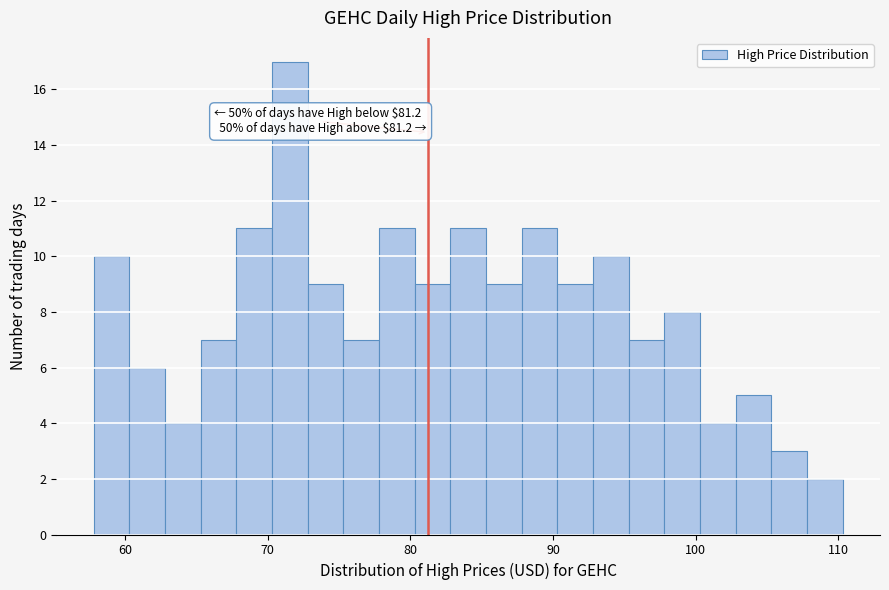

Read against the x-axis, roughly where is the centre of the tallest bar?

72